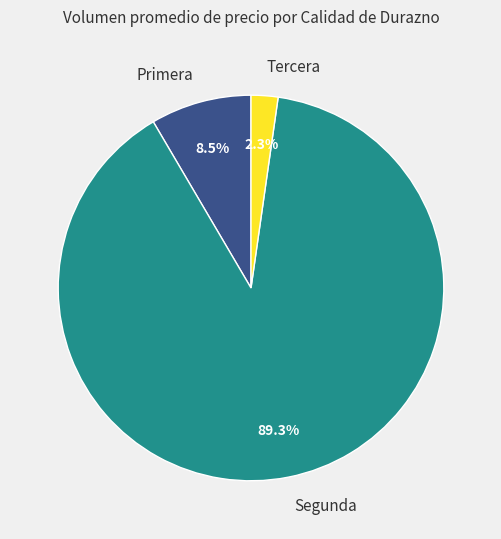

Does Tercera account for over 50% of the chart?

No